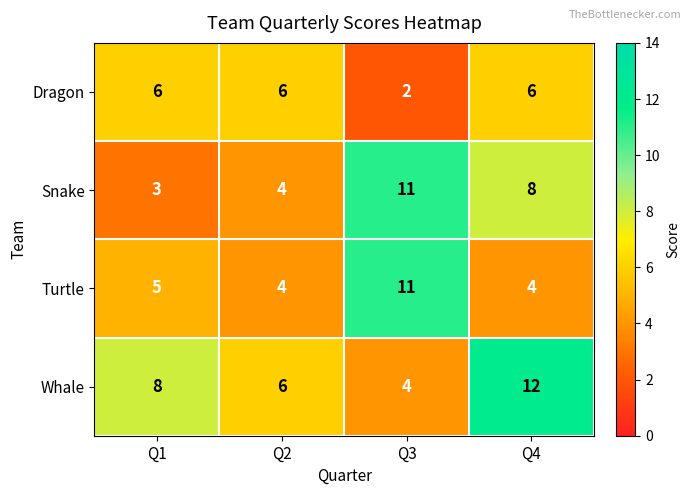

What is the total value across all series at Q1?

22